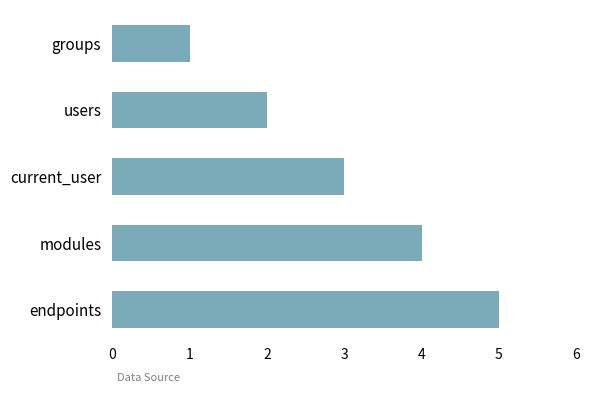

Is it true that the value at groups is 1?

True